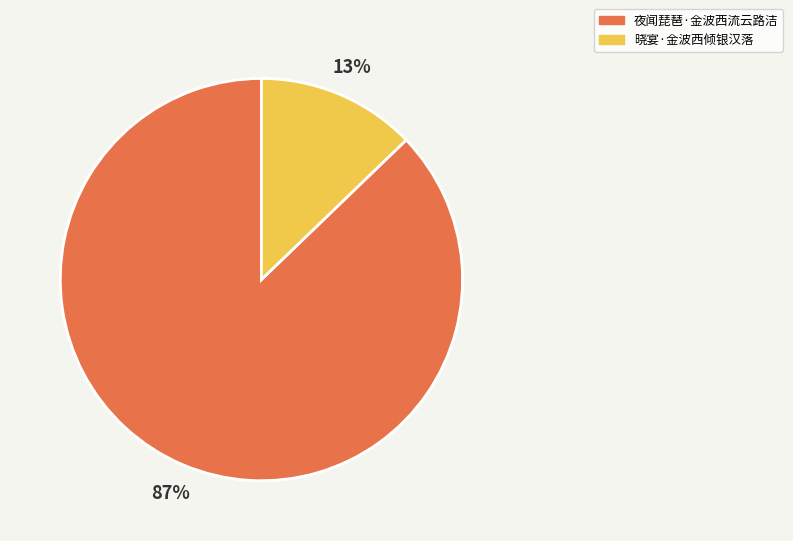

To the nearest percent, what is the difference between the largest and smallest slice percentages?

74%